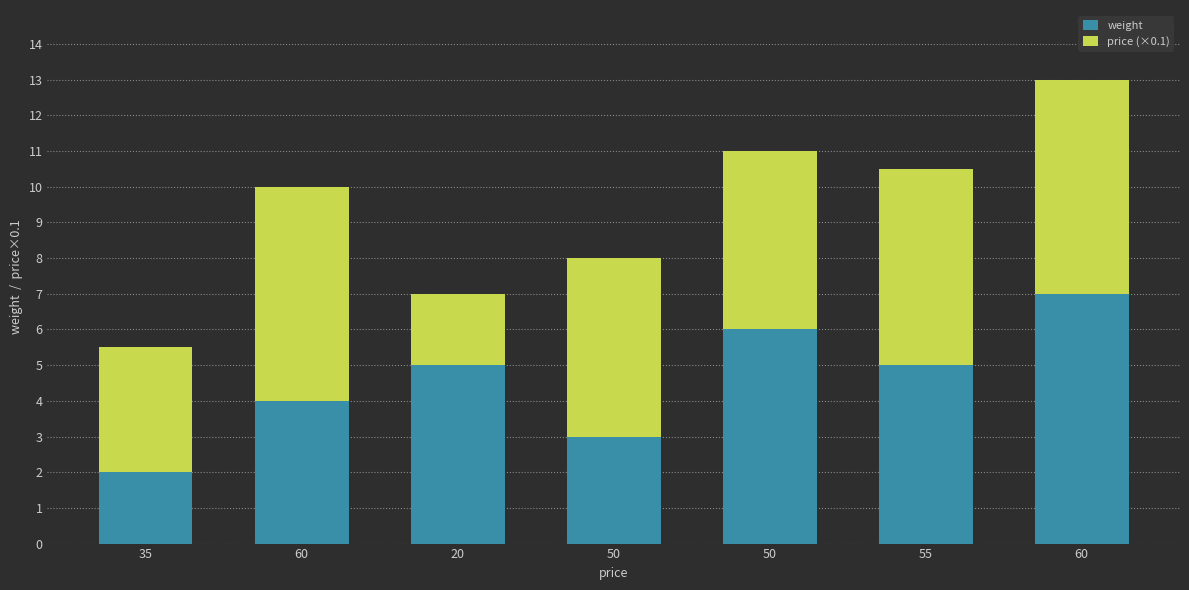

What is the label of the 3rd bar from the right?

50